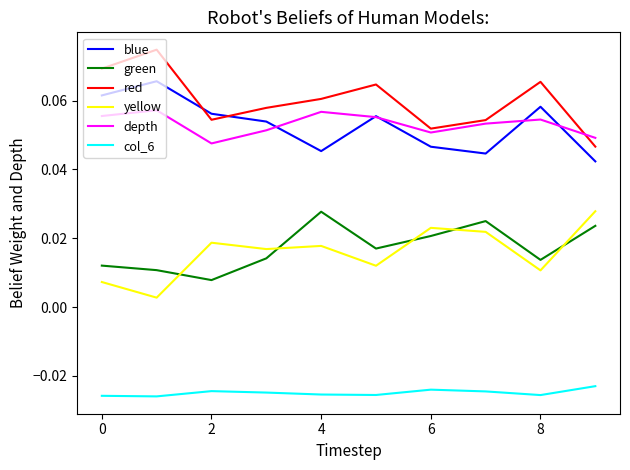

How many series are shown in this chart?

6